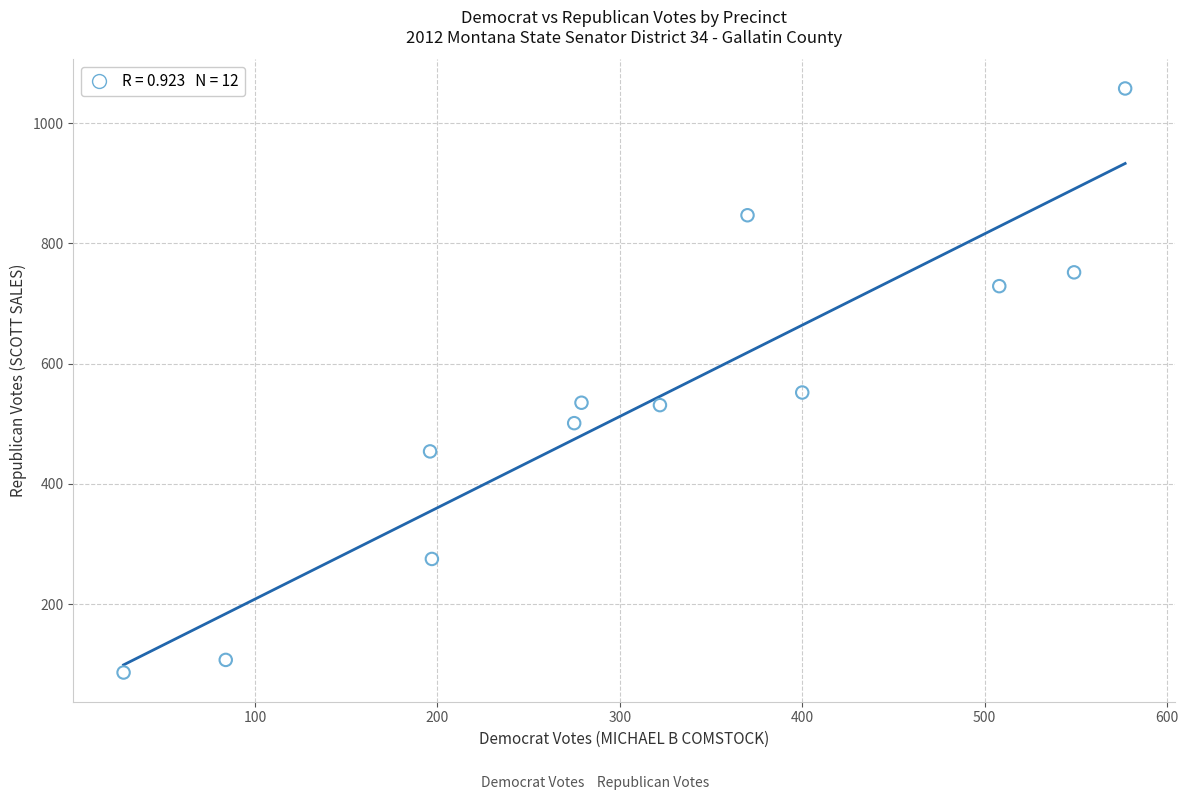

What is the average Y value?

536